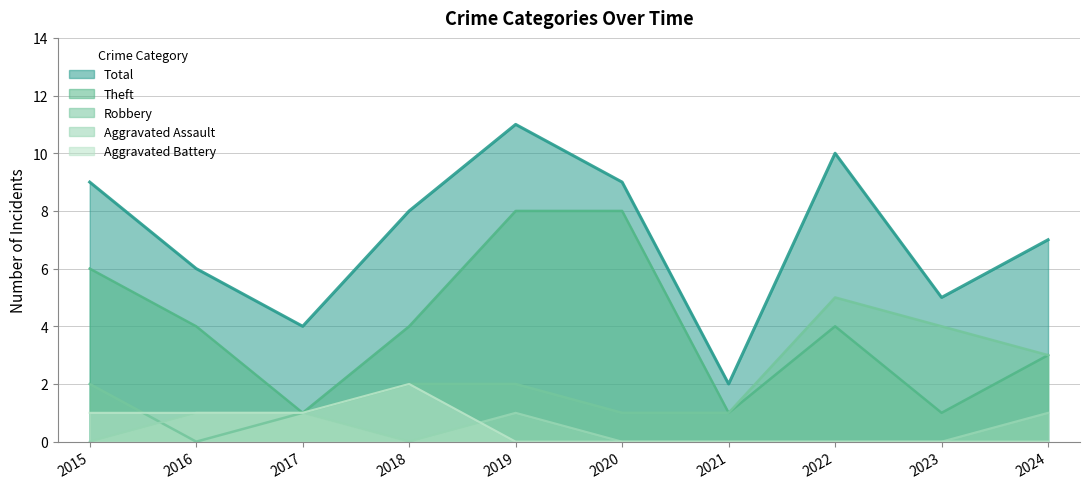

Count the Aggravated Assault values in the range 0 to 1.

10